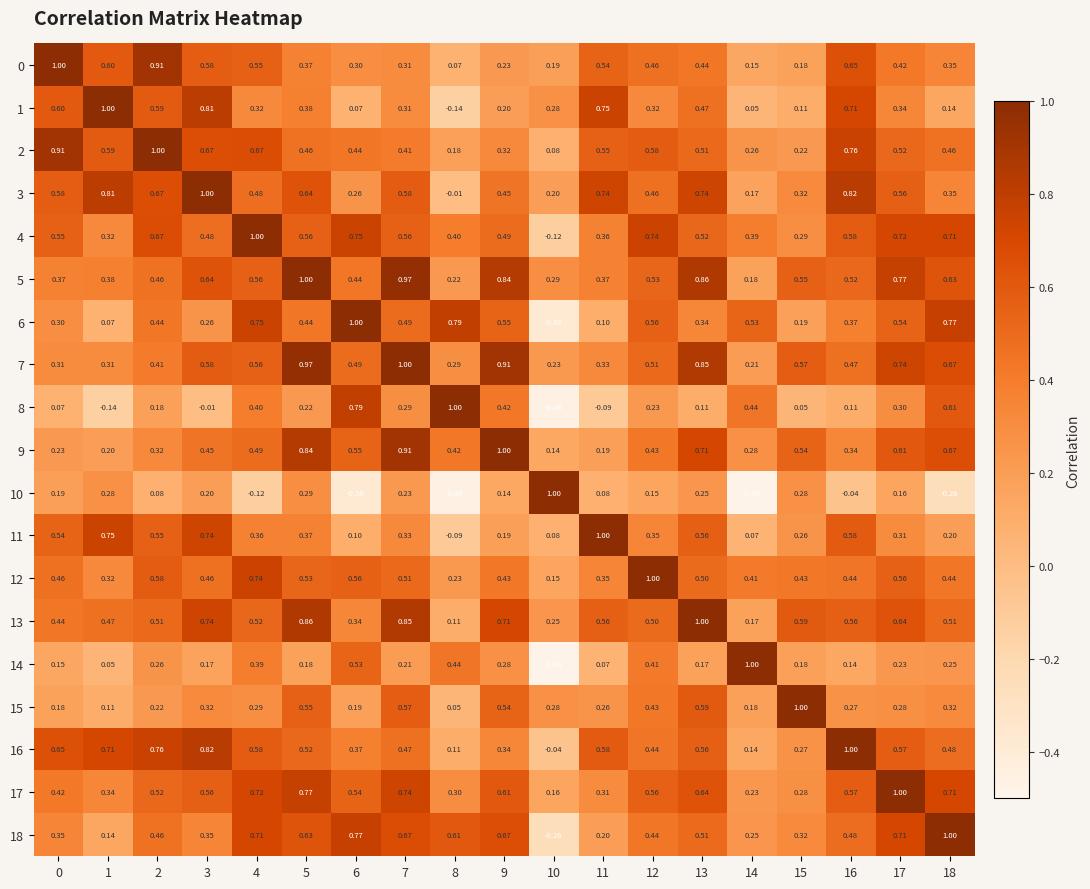

What is the spread (max minus min) of values at 8?

1.5